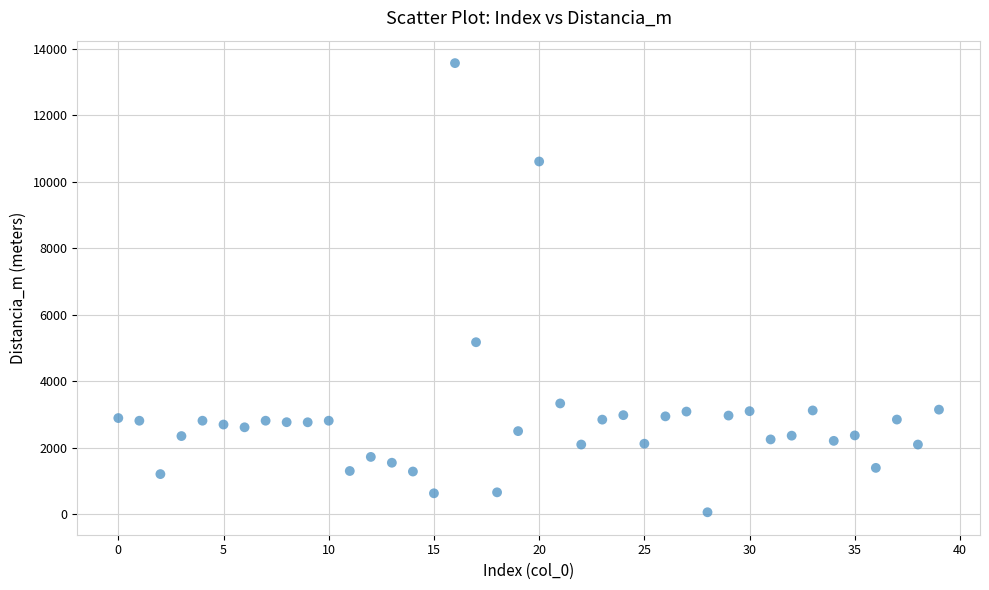

What Y value in the scatter plot is closest to 6813?

5172.0